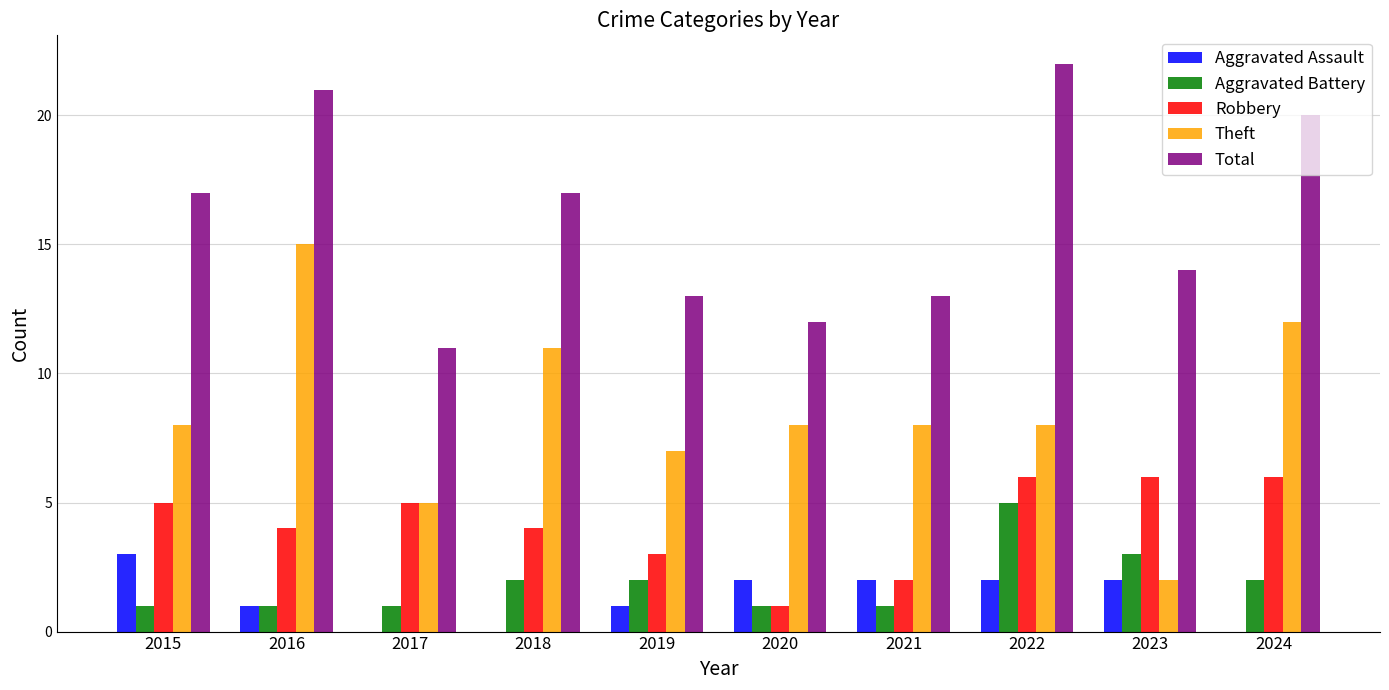

What is the highest value of the Aggravated Battery series?

5